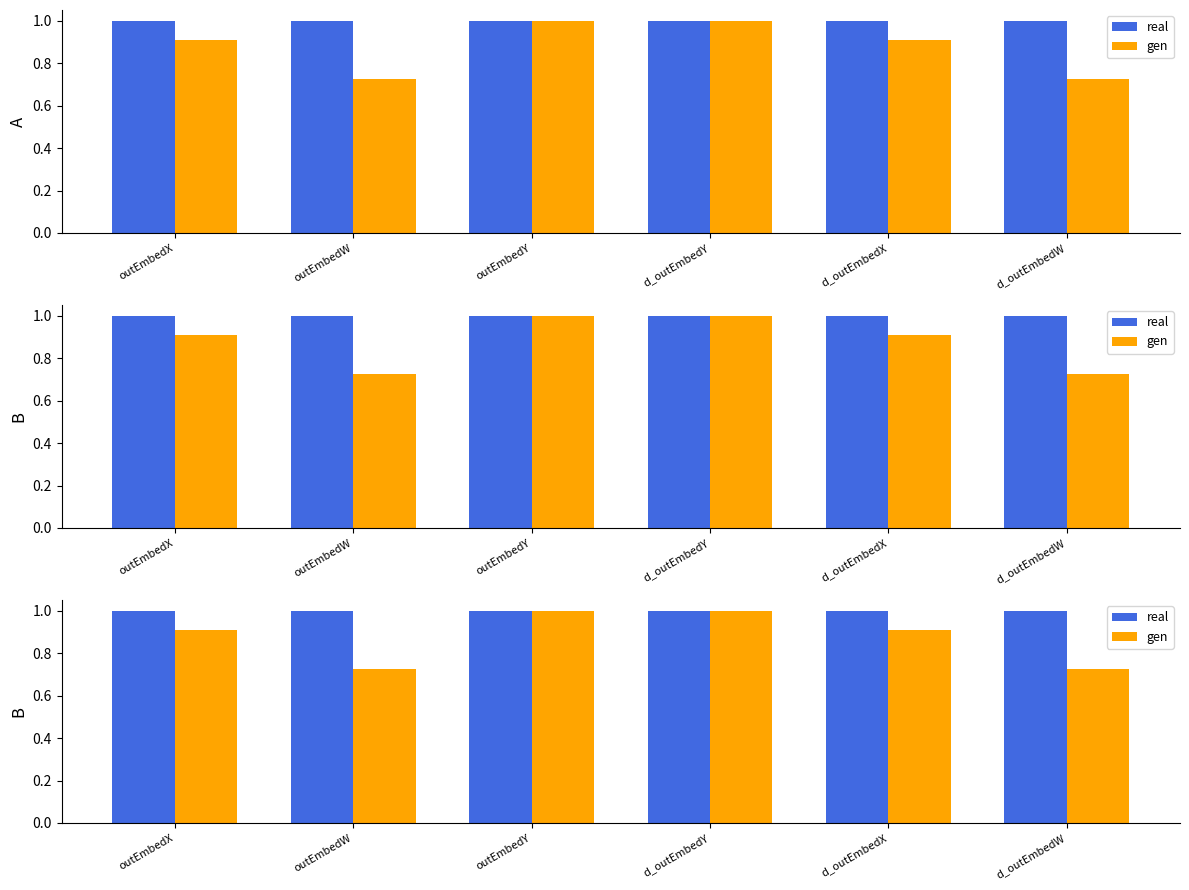

Rank the series at d_outEmbedY from highest to lowest value.

real, gen